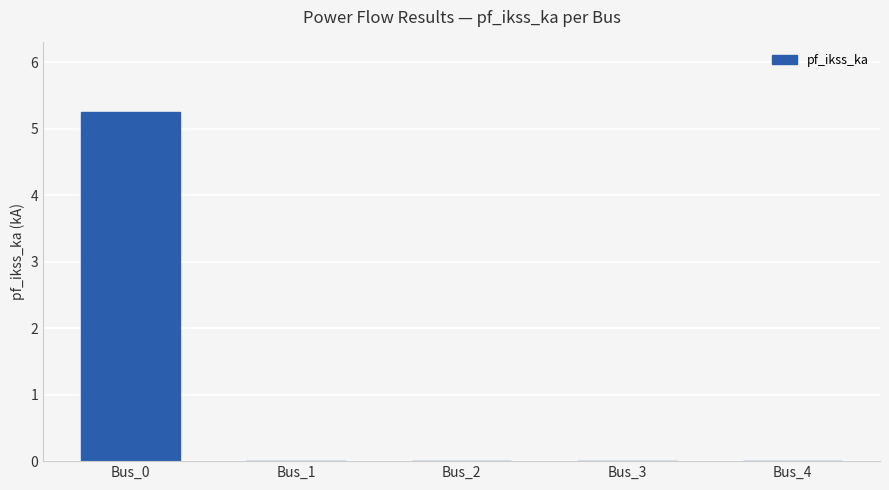

Reading right to left, transcribe all the data shown in this chart.

0.0	0.0	0.0	0.0	5.2